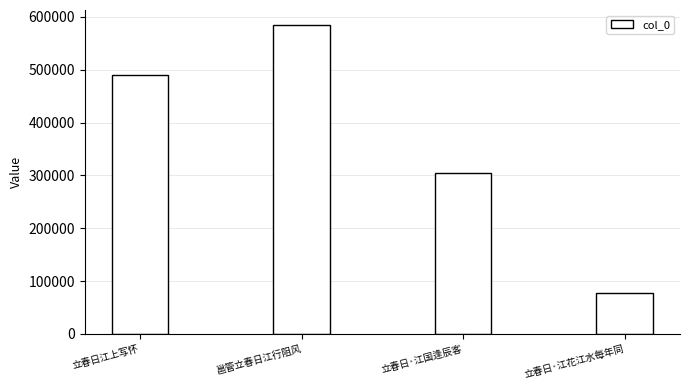

Reading left to right, transcribe all the data shown in this chart.

490973	583905	303709	78032